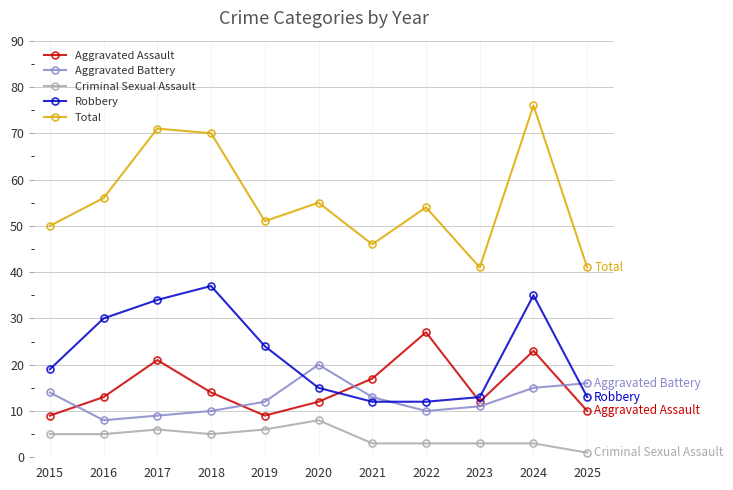

True or false: Criminal Sexual Assault and Total cross at least once.

False